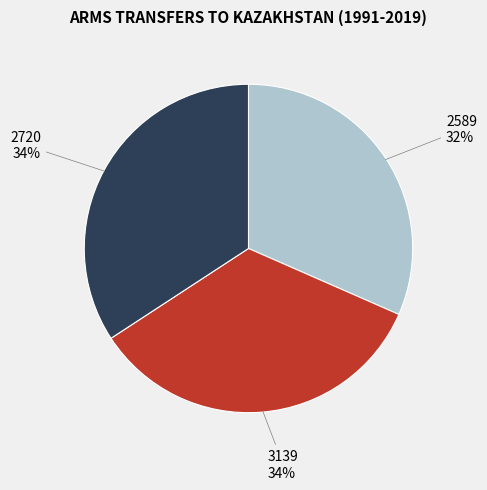

How many slices are in this pie chart?

3